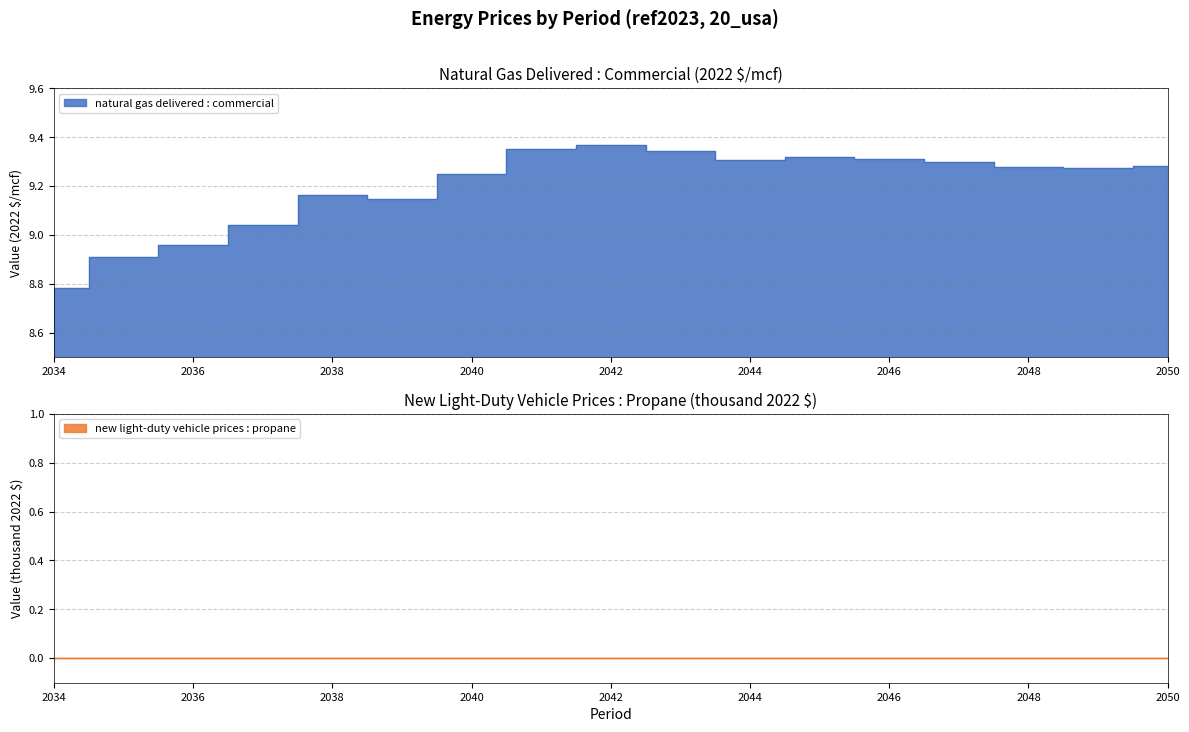

Reading left to right, transcribe all the data shown in this chart.

2034=8.8	2035=8.9	2036=9.0	2037=9.0	2038=9.2	2039=9.1	2040=9.2	2041=9.4	2042=9.4	2043=9.3	2044=9.3	2045=9.3	2046=9.3	2047=9.3	2048=9.3	2049=9.3	2050=9.3